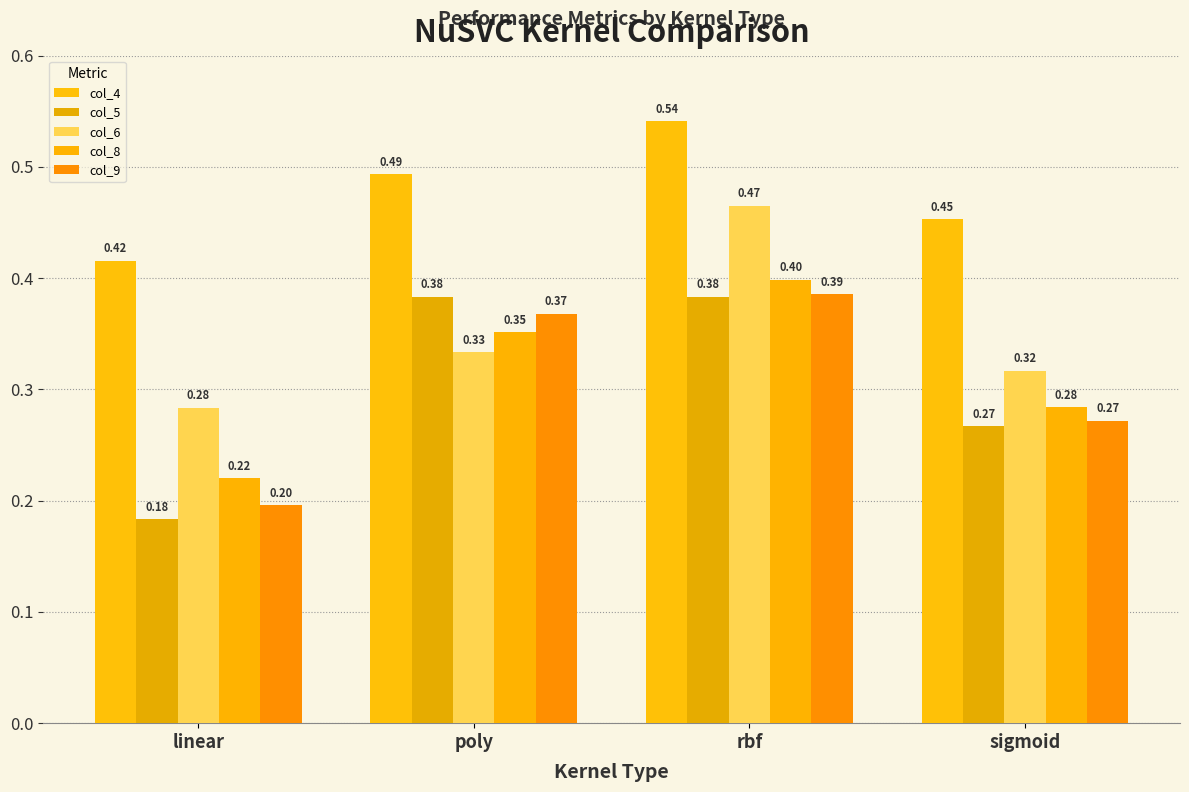

What is the average value of the col_8 series?

0.3